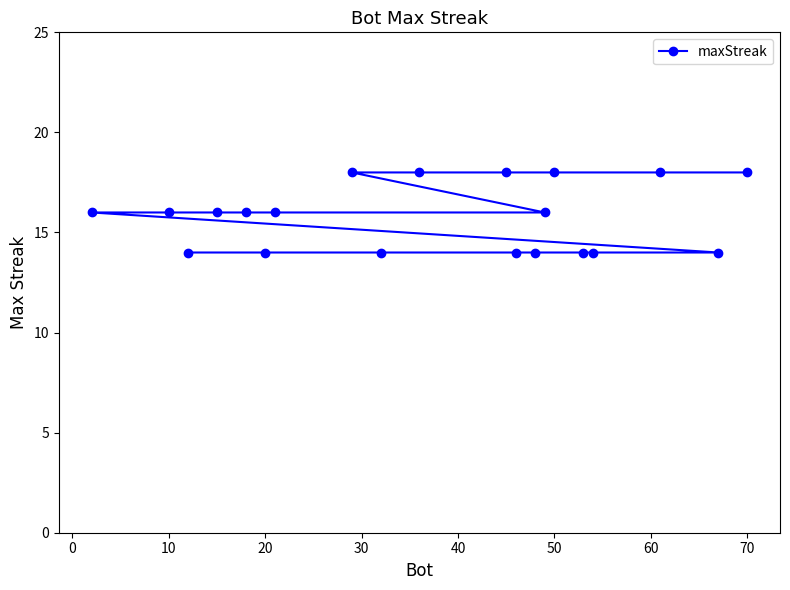

What is the smallest value displayed?

14